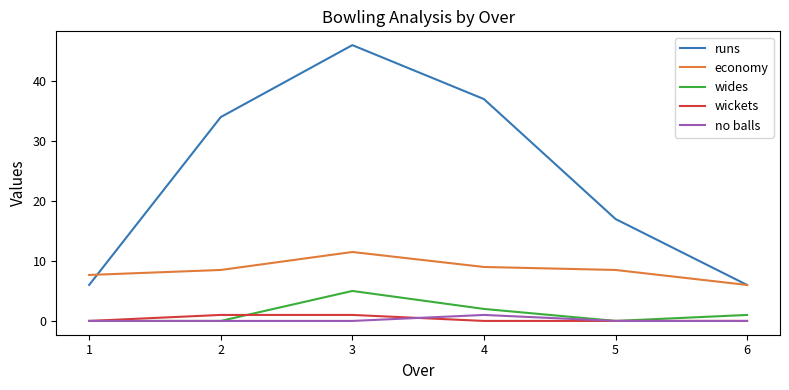

Which category has the highest value in the wides series?

3